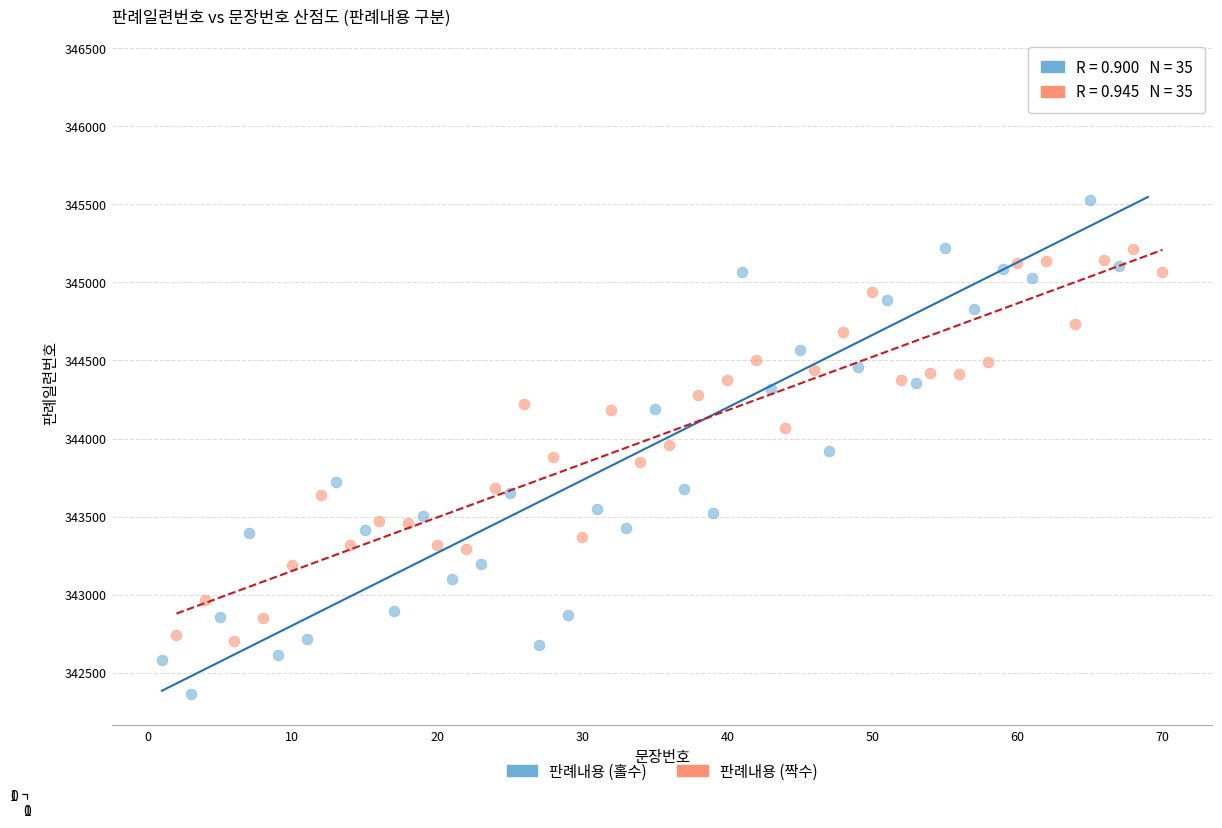

Which series has the widest spread of Y values?

판례내용 (홀수)